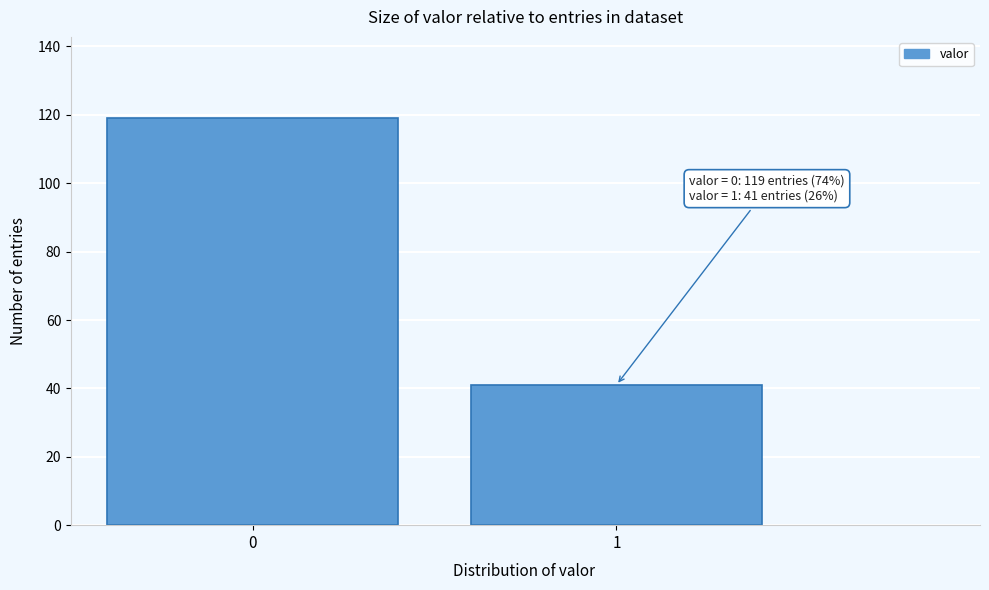

Reading right to left, list all the values displayed in this chart.

1=41	0=119